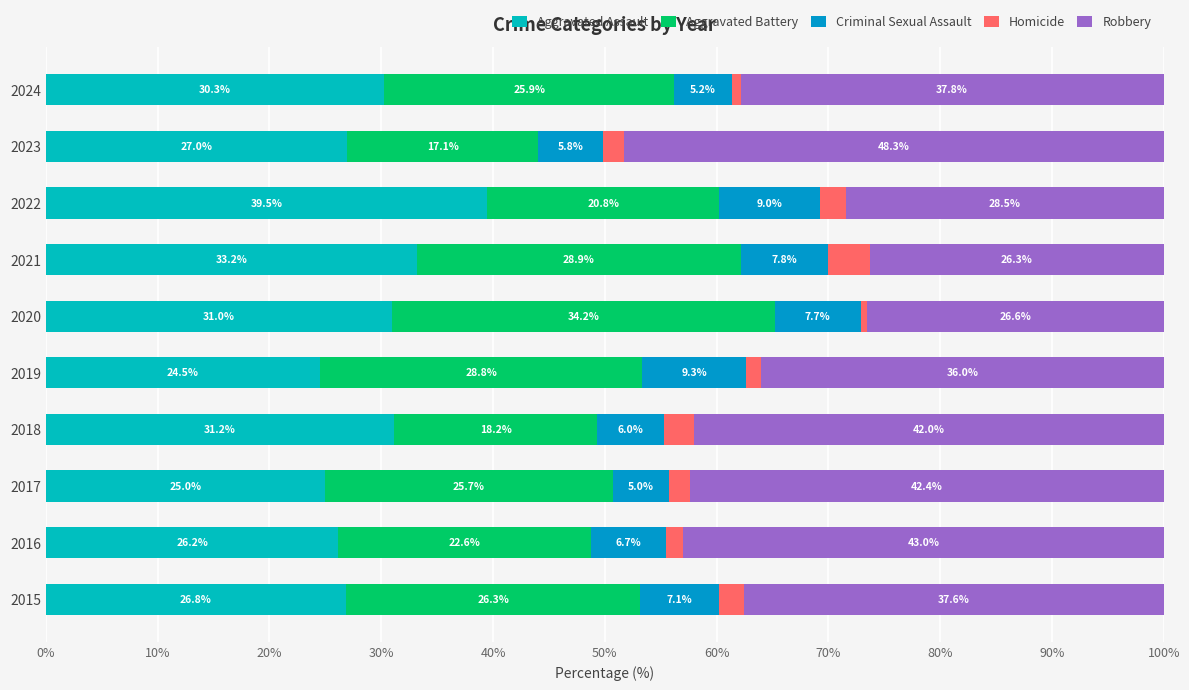

List the labels in order of Aggravated Assault value, largest first.

2022, 2021, 2018, 2020, 2024, 2023, 2015, 2016, 2017, 2019